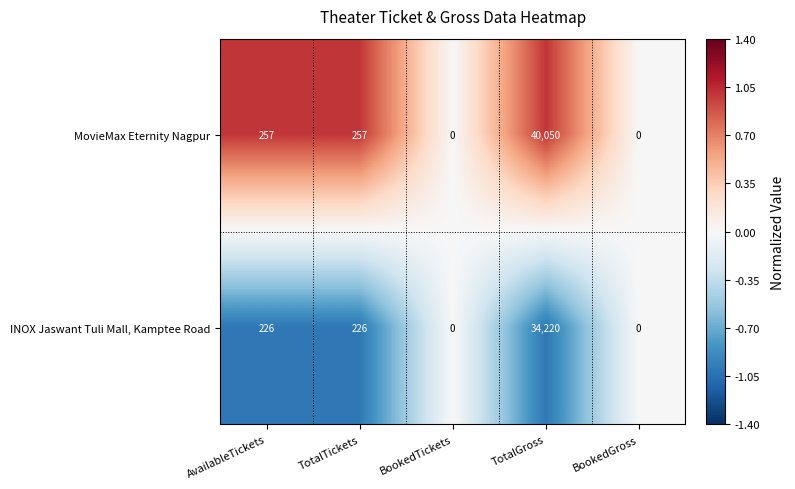

True or false: MovieMax Eternity Nagpur has a value of 12025 at TotalGross.

False